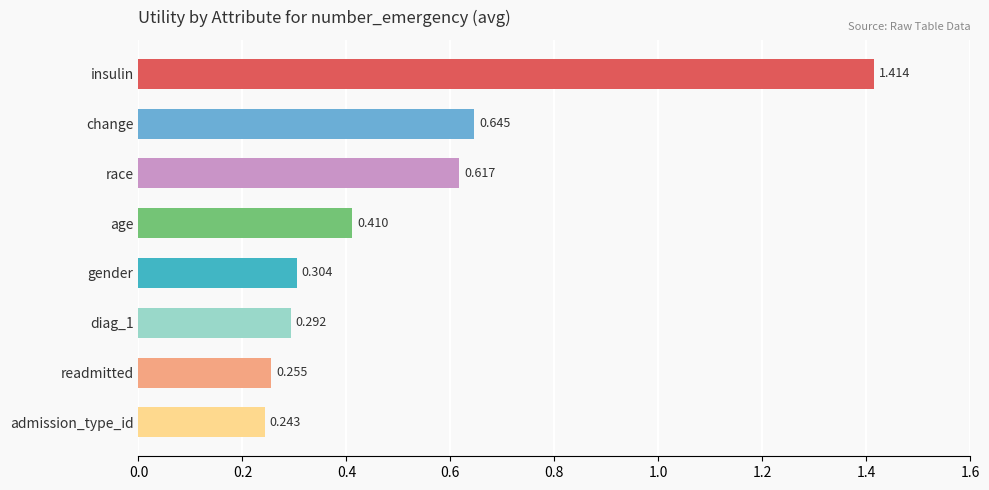

What is the label of the 4th bar from the bottom?

gender